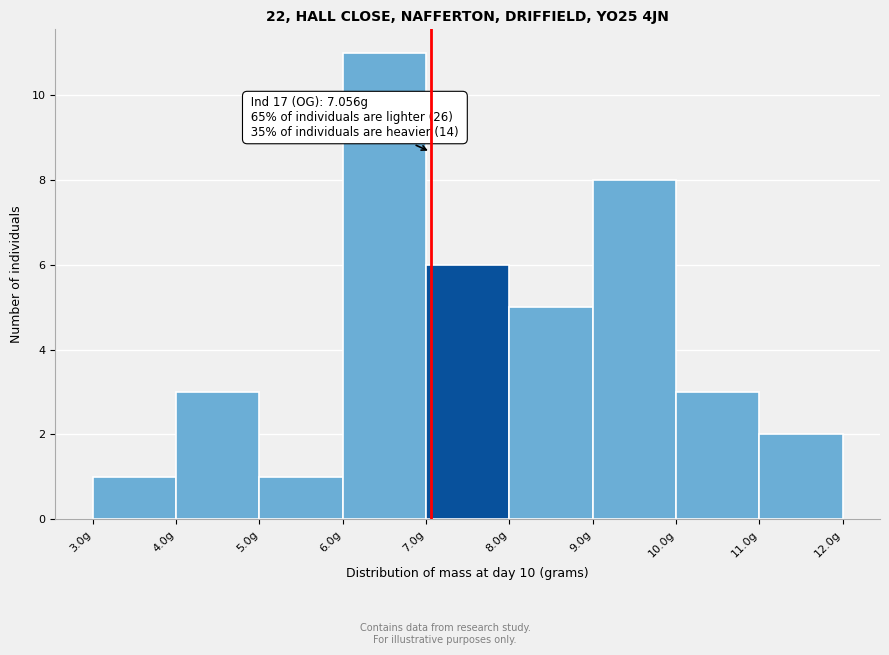

Which range on the x-axis has the tallest bar?

6 to 7